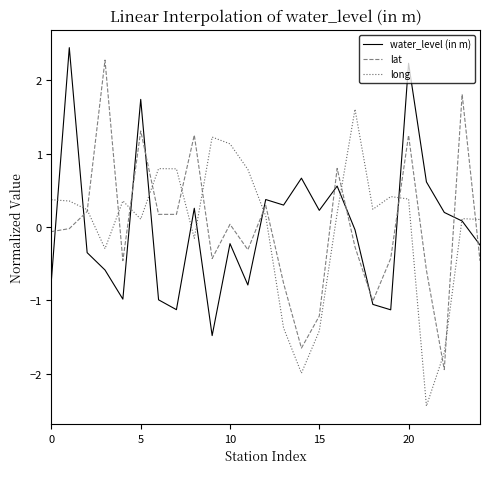

What is the minimum value shown in the chart?

-2.4